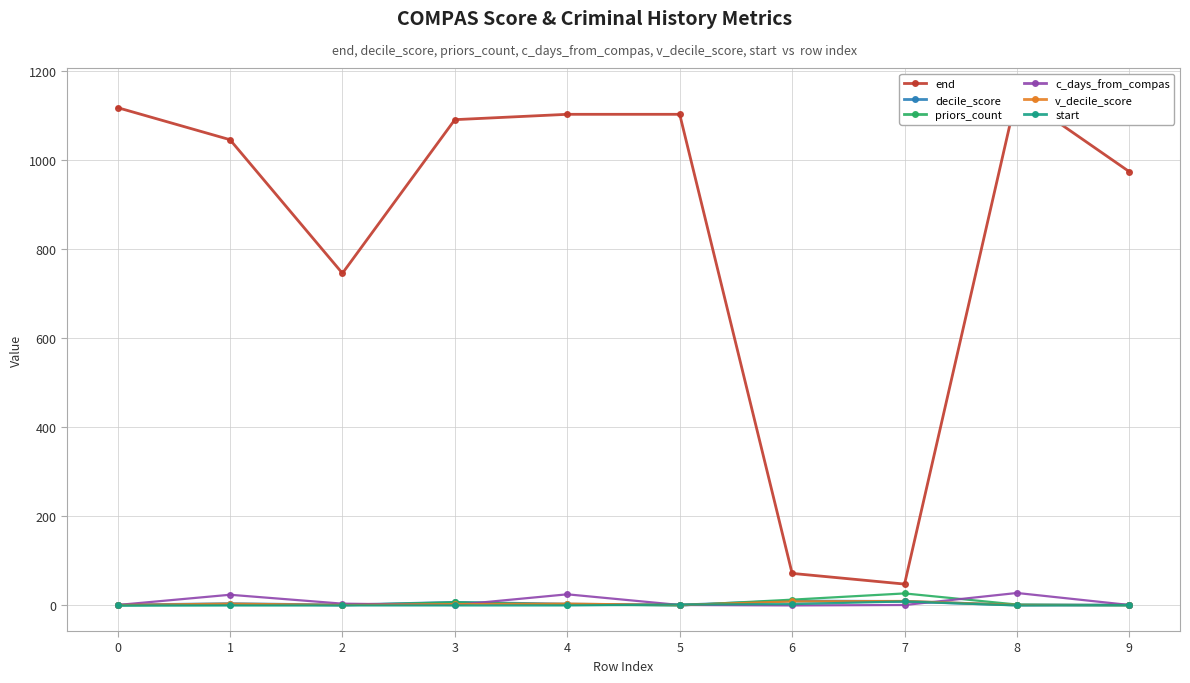

What is the value of the priors_count point at the 9th from the left?

2